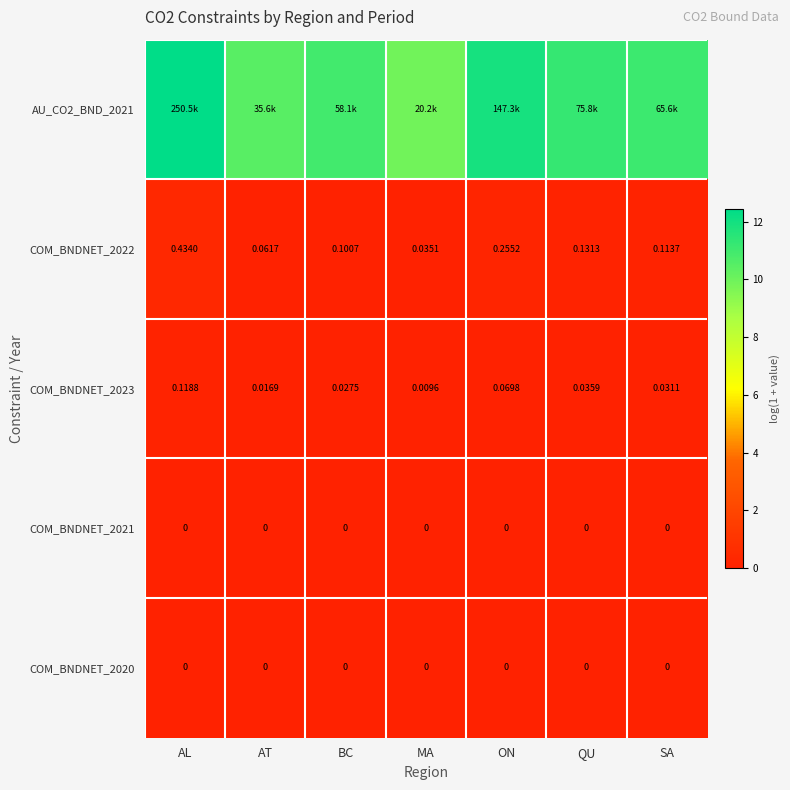

How many series are shown in this chart?

5